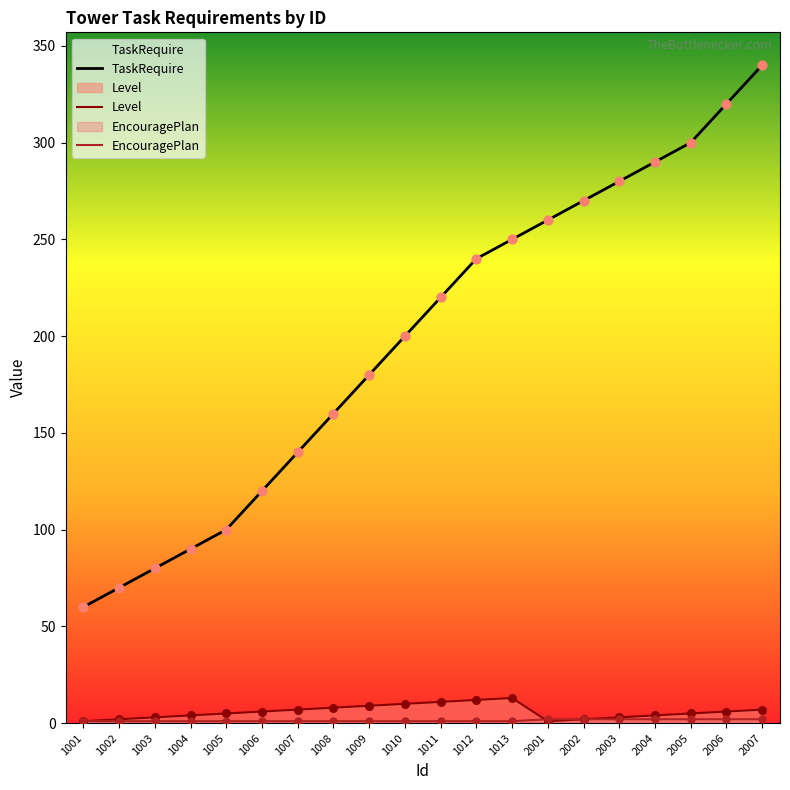

Which series has the widest spread of Y values?

TaskRequire